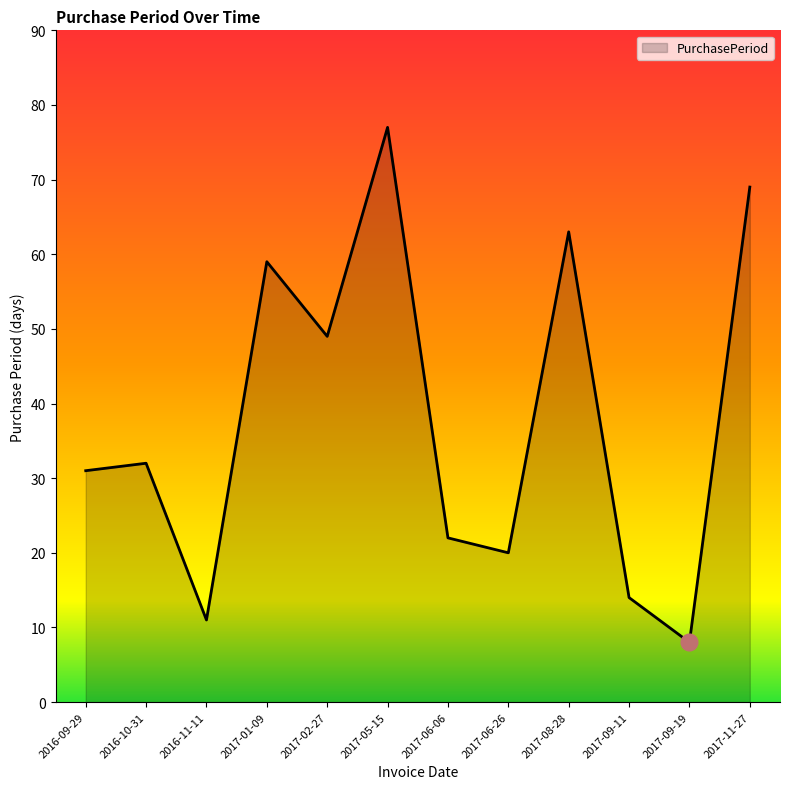

What is the minimum value shown in the chart?

8